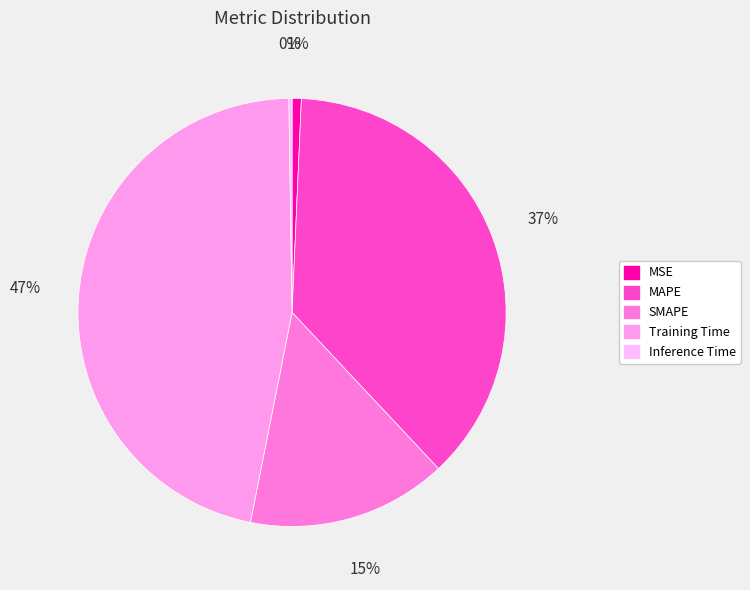

Is there a majority slice in this chart?

No